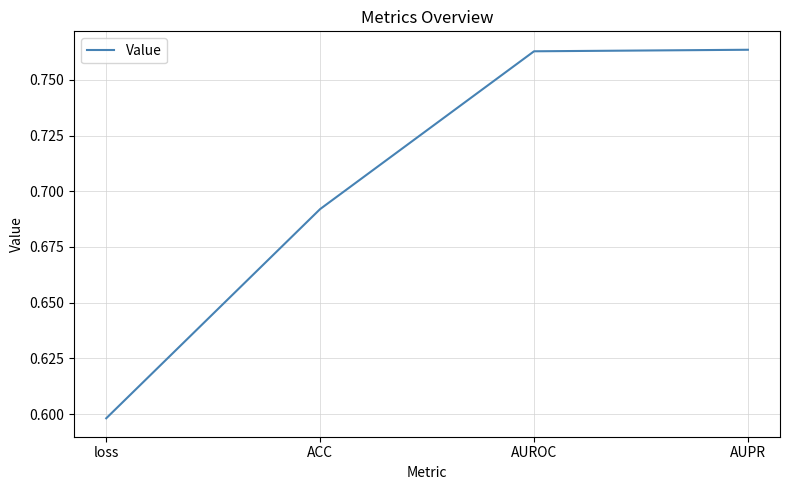

How many categories are shown in the chart?

4